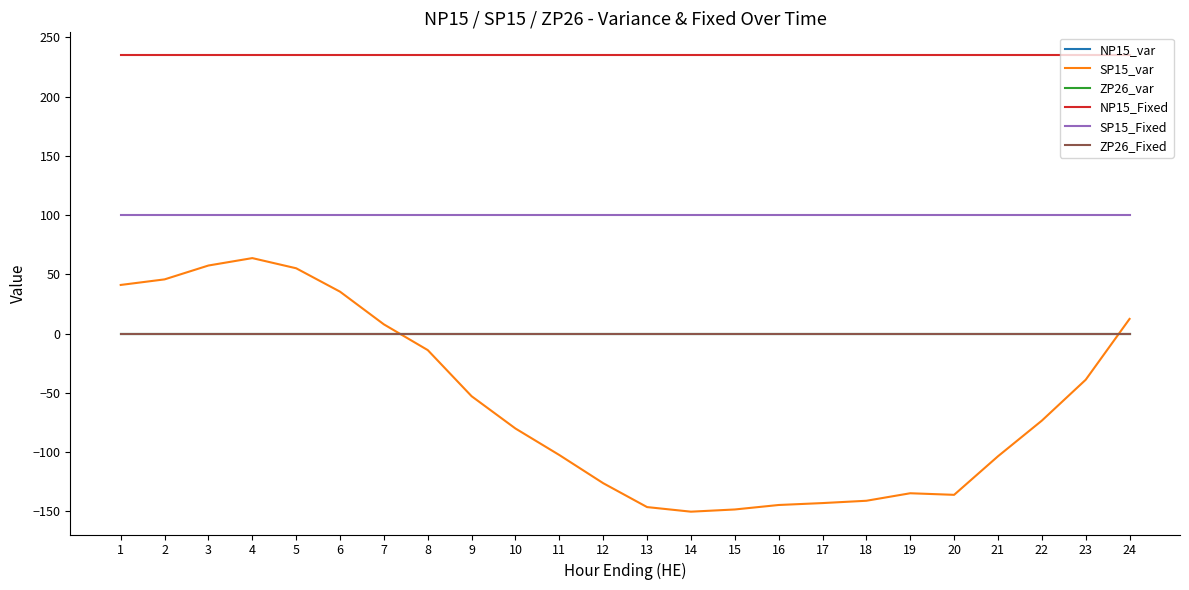

Reading left to right, list all the values displayed in this chart.

NP15_var: 1=0.0	2=0.0	3=0.0	4=0.0	5=0.0	6=0.0	7=0.0	8=0.0	9=0.0	10=0.0	11=0.0	12=0.0	13=0.0	14=0.0	15=0.0	16=0.0	17=0.0	18=0.0	19=0.0	20=0.0	21=0.0	22=0.0	23=0.0	24=0.0
SP15_var: 1=41.1	2=45.8	3=57.5	4=63.7	5=55.2	6=35.4	7=7.8	8=-13.9	9=-52.8	10=-80.1	11=-102.4	12=-126.2	13=-146.4	14=-150.2	15=-148.4	16=-144.6	17=-143.0	18=-141.0	19=-134.7	20=-136.0	21=-103.5	22=-73.4	23=-38.9	24=12.4
ZP26_var: 1=0.0	2=0.0	3=0.0	4=0.0	5=0.0	6=0.0	7=0.0	8=0.0	9=0.0	10=0.0	11=0.0	12=0.0	13=0.0	14=0.0	15=0.0	16=0.0	17=0.0	18=0.0	19=0.0	20=0.0	21=0.0	22=0.0	23=0.0	24=0.0
NP15_Fixed: 1=235.0	2=235.0	3=235.0	4=235.0	5=235.0	6=235.0	7=235.0	8=235.0	9=235.0	10=235.0	11=235.0	12=235.0	13=235.0	14=235.0	15=235.0	16=235.0	17=235.0	18=235.0	19=235.0	20=235.0	21=235.0	22=235.0	23=235.0	24=235.0
SP15_Fixed: 1=100.0	2=100.0	3=100.0	4=100.0	5=100.0	6=100.0	7=100.0	8=100.0	9=100.0	10=100.0	11=100.0	12=100.0	13=100.0	14=100.0	15=100.0	16=100.0	17=100.0	18=100.0	19=100.0	20=100.0	21=100.0	22=100.0	23=100.0	24=100.0
ZP26_Fixed: 1=0.0	2=0.0	3=0.0	4=0.0	5=0.0	6=0.0	7=0.0	8=0.0	9=0.0	10=0.0	11=0.0	12=0.0	13=0.0	14=0.0	15=0.0	16=0.0	17=0.0	18=0.0	19=0.0	20=0.0	21=0.0	22=0.0	23=0.0	24=0.0